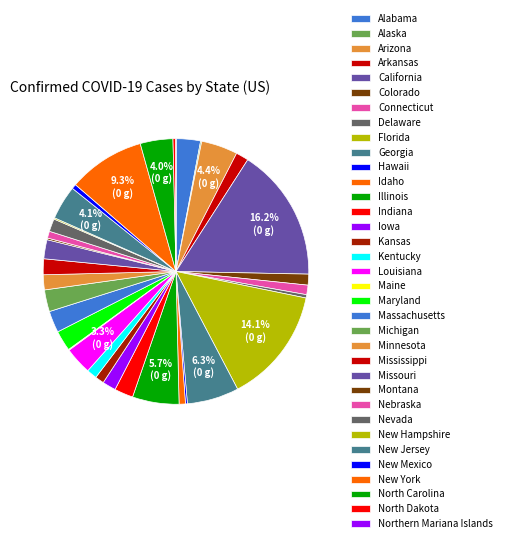

The Iowa slice represents 11% of the pie. True or false?

False